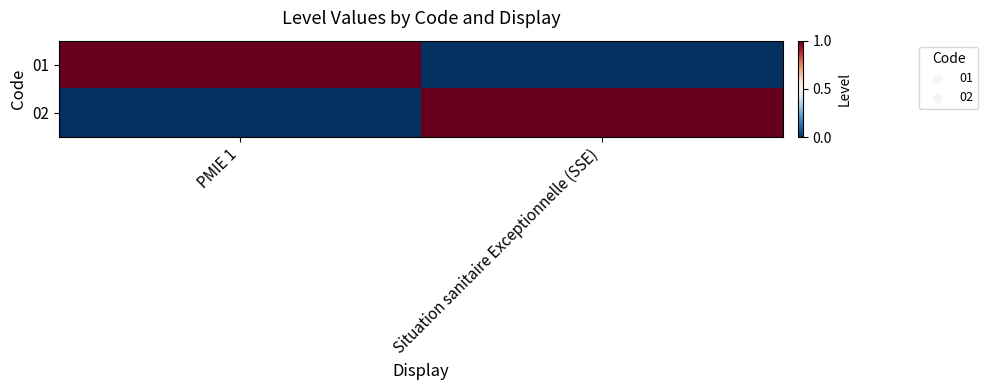

Count the number of categories in the chart.

2